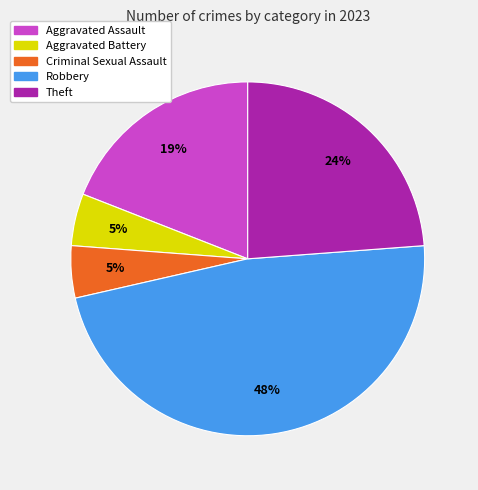

Do Robbery and Aggravated Battery together represent more than half of the pie?

Yes